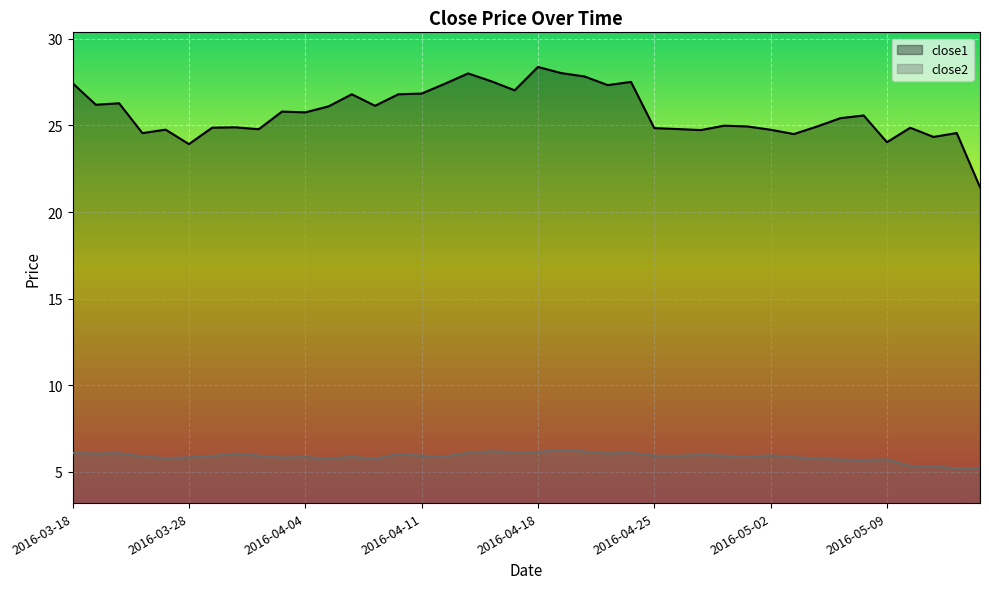

Does the chart display data point markers on the line(s)?

No